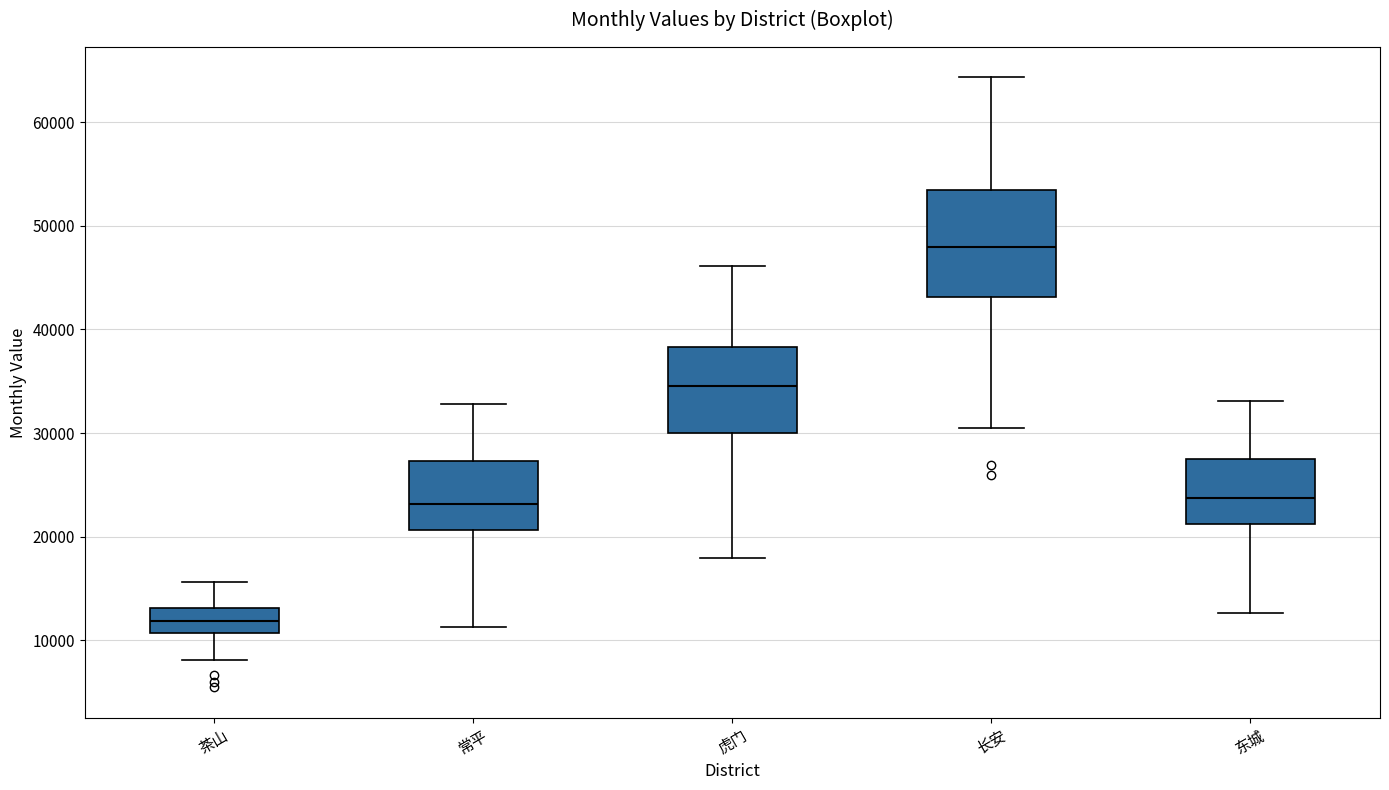

Reading left to right, read every box against the y-axis: the position of its median line, the range the box covers, and the ends of its whiskers. The values are not printed on the chart, so give them approximately, as read against the axis.

茶山: median 12000, box 11000 to 13000, whiskers 8000 to 16000
常平: median 23000, box 21000 to 27000, whiskers 11000 to 33000
虎门: median 35000, box 30000 to 38000, whiskers 18000 to 46000
长安: median 48000, box 43000 to 53000, whiskers 30000 to 64000
东城: median 24000, box 21000 to 27000, whiskers 13000 to 33000